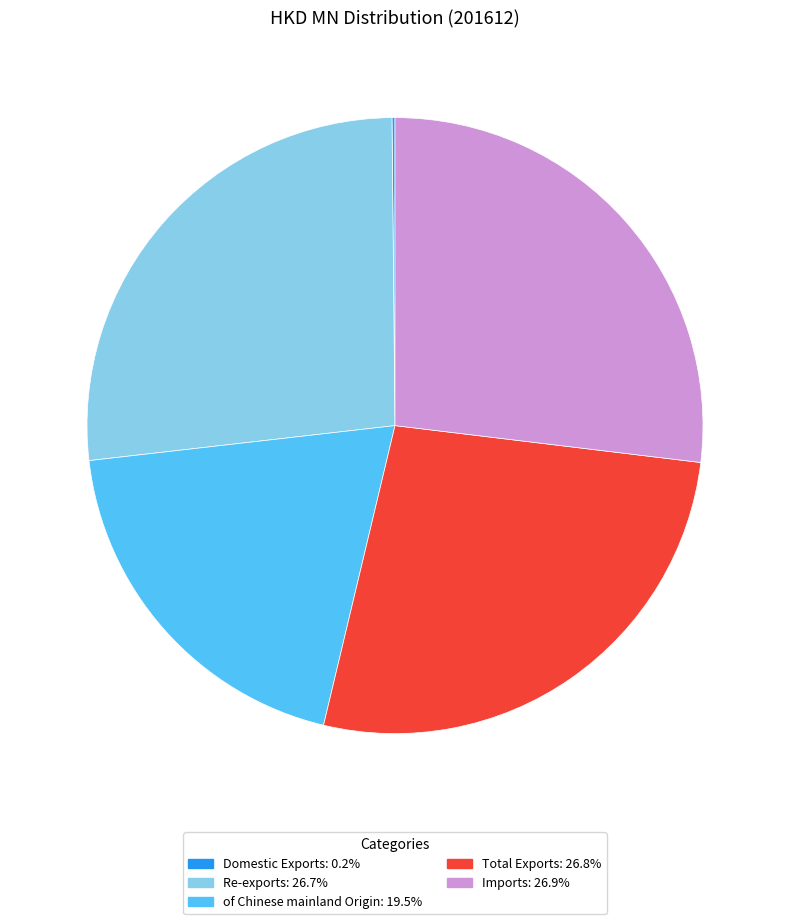

Is the sum of Imports and Total Exports greater than half?

Yes